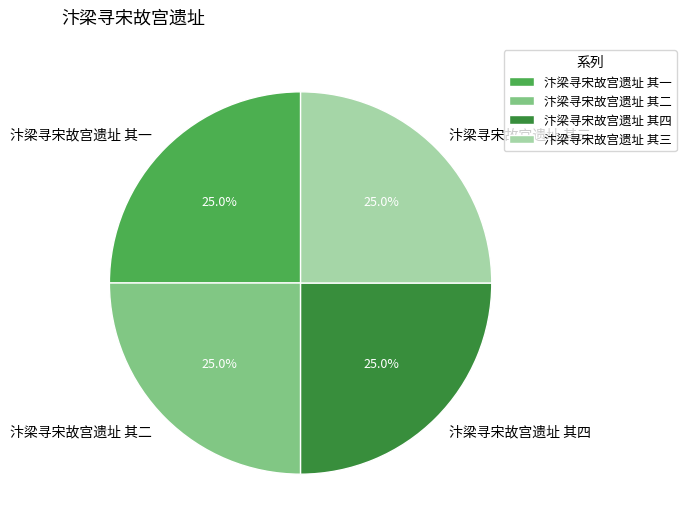

To the nearest percent, what percentage of the pie is 汴梁寻宋故宫遗址 其三?

25%